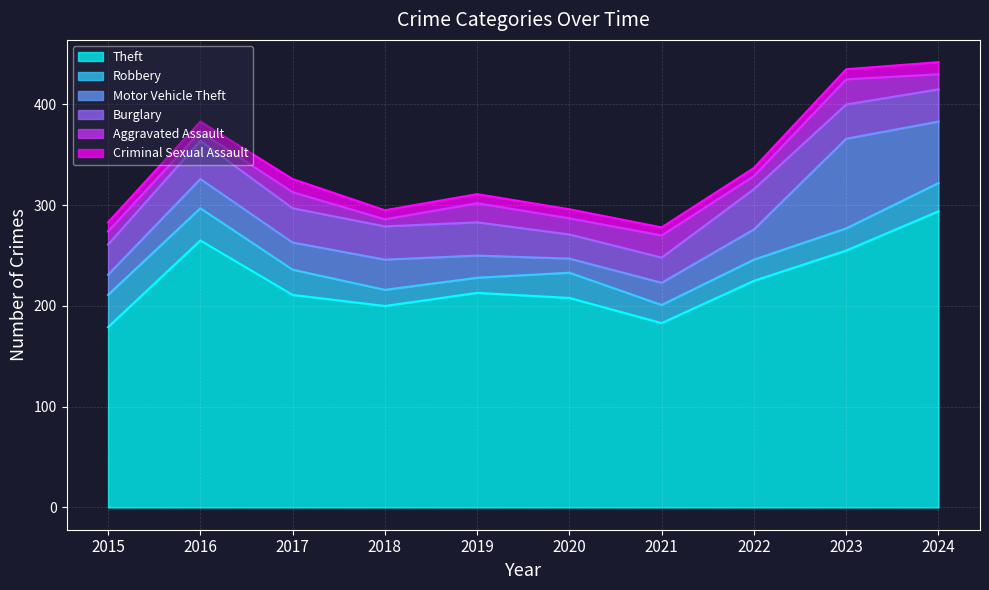

At which category does Theft reach its first local valley?

2018